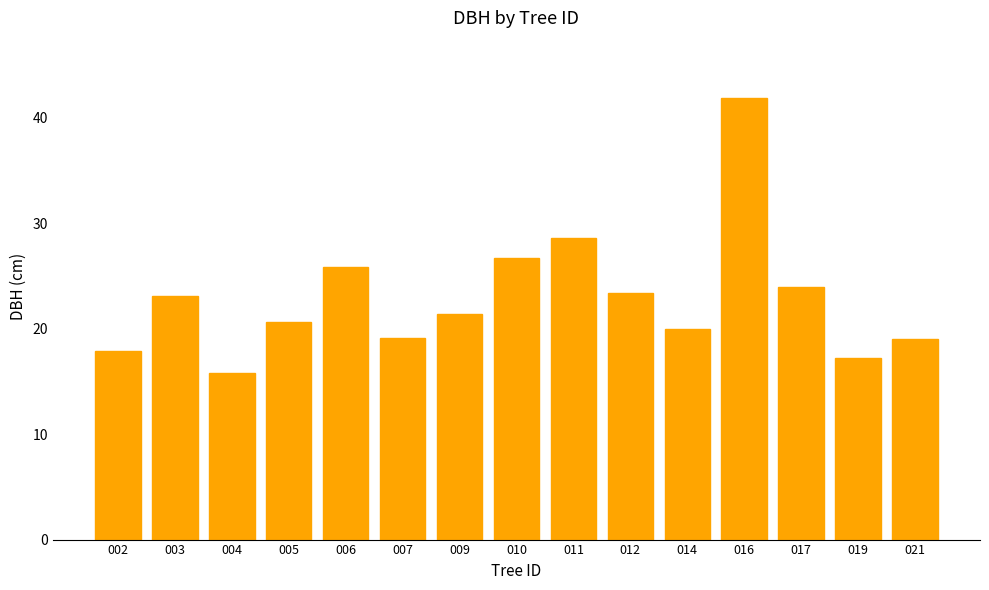

What is the average value?

22.9